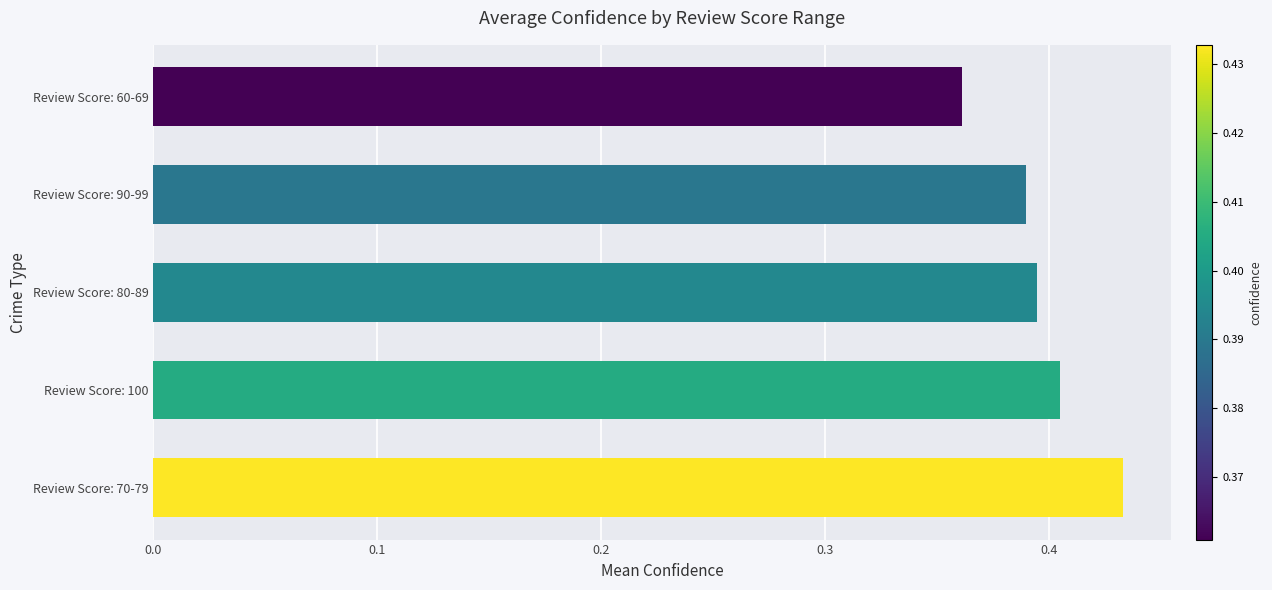

At which label is the value closest to 0?

Review Score: 60-69